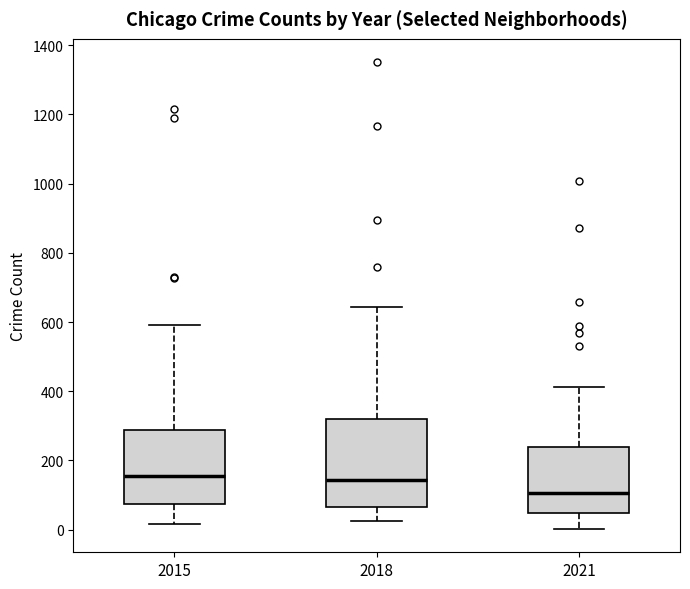

Where is the upper edge of the box at x = 2018 on the y-axis? The values are not printed on the chart, so give them approximately, as read against the axis.

320